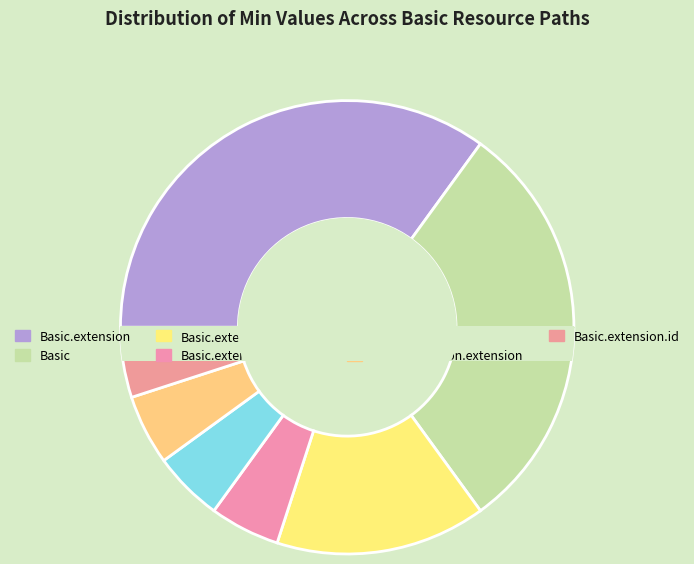

What percentage is the Basic.extension.extension slice, to the nearest percent?

5%